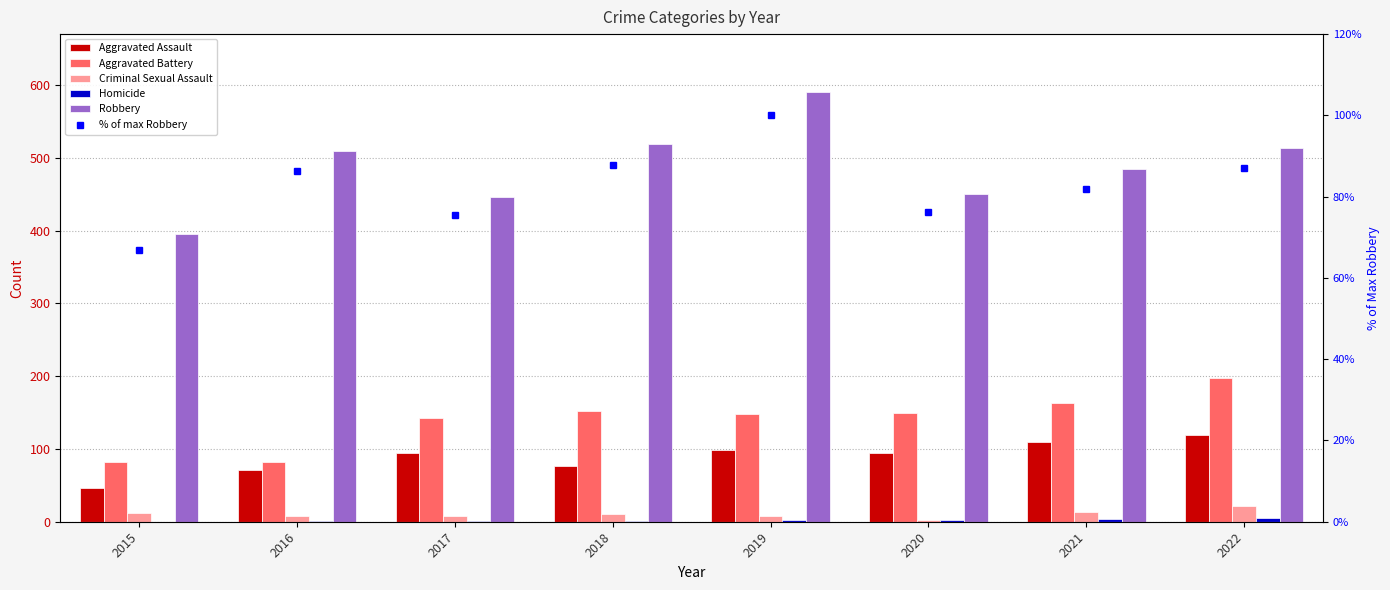

How many positive values does the Homicide series have?

7